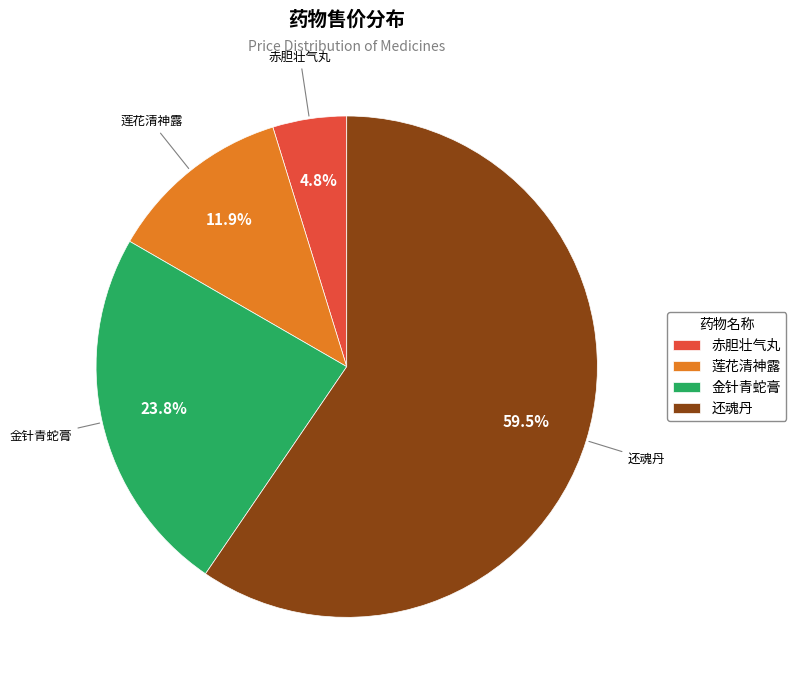

How many segments does this pie chart have?

4